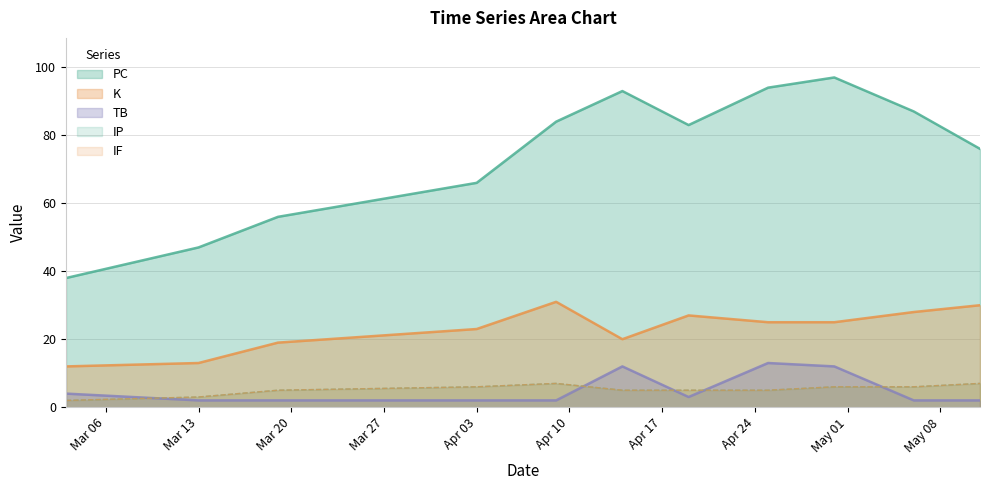

True or false: TB and IF intersect in this chart.

True